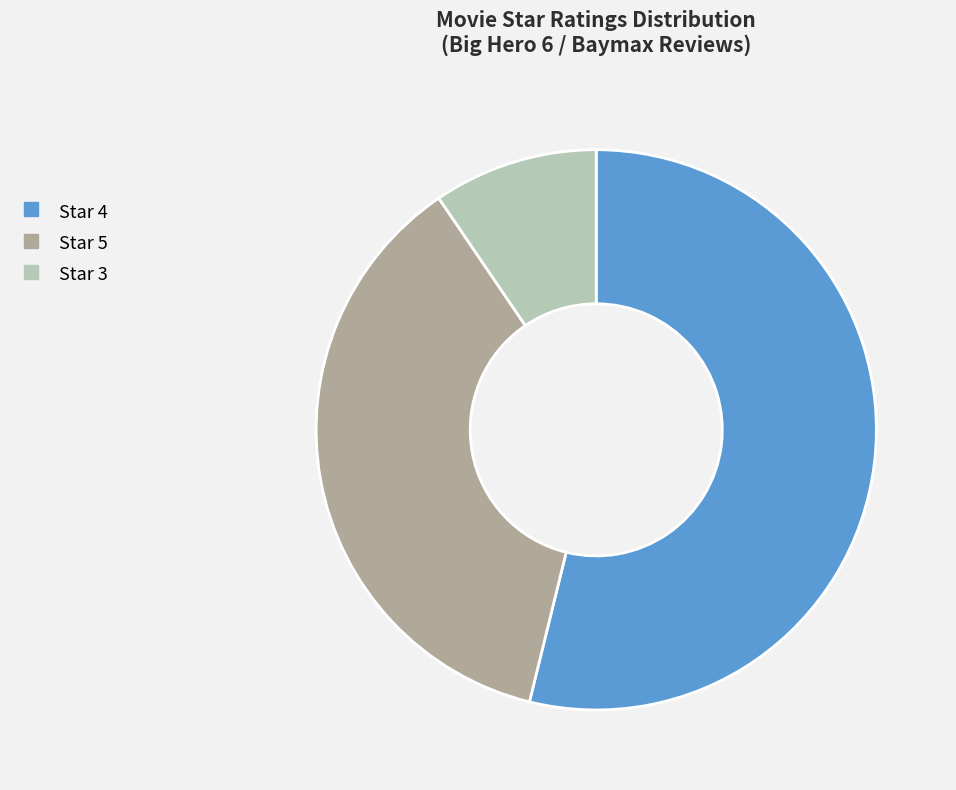

Is there any slice that represents more than half of the pie?

Yes